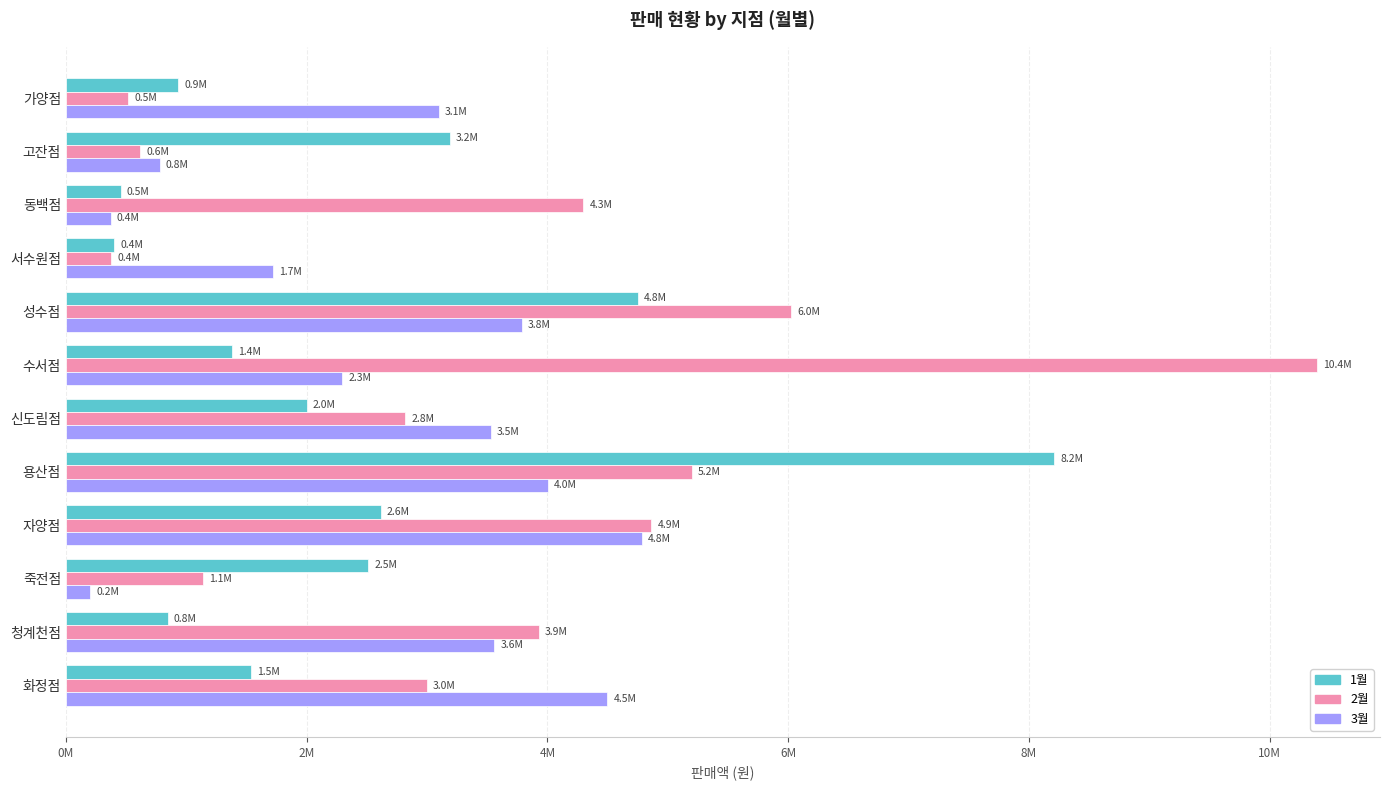

What are all the series names shown in the legend?

1월, 2월, 3월